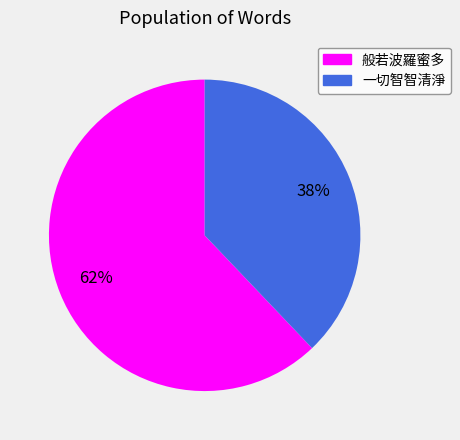

Do 般若波羅蜜多 and 一切智智清淨 together represent more than half of the pie?

Yes